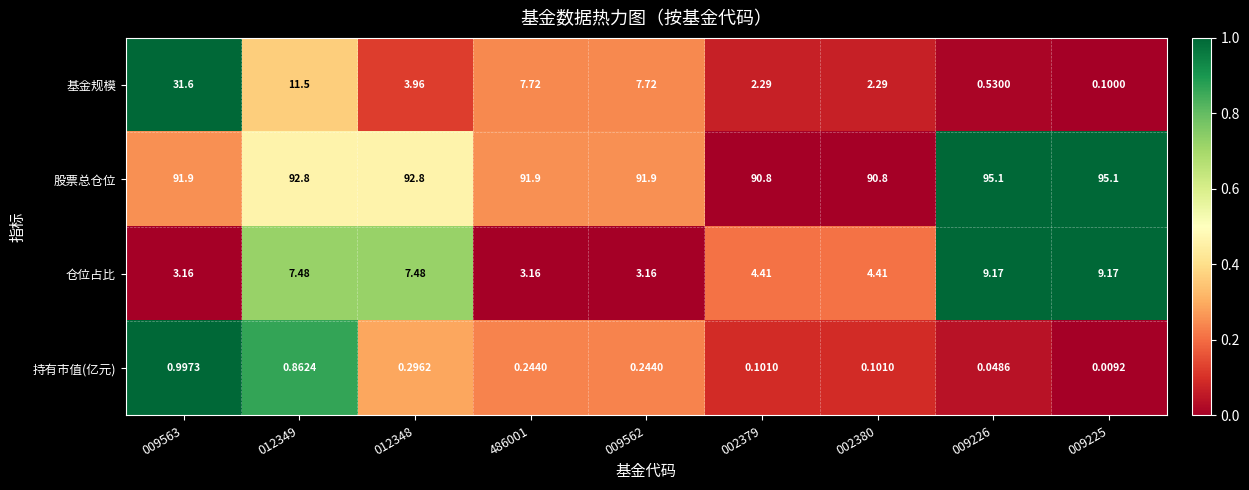

Is the value of 持有市值(亿元) at 012349 greater than the value of 仓位占比 at 009563?

No